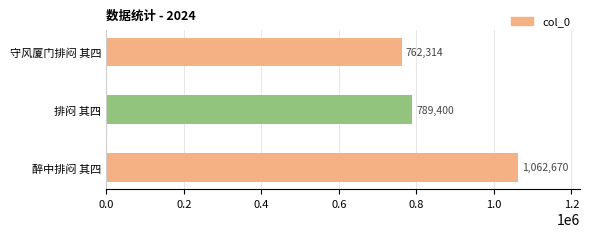

List the labels in order of value, largest first.

醉中排闷 其四, 排闷 其四, 守风厦门排闷 其四